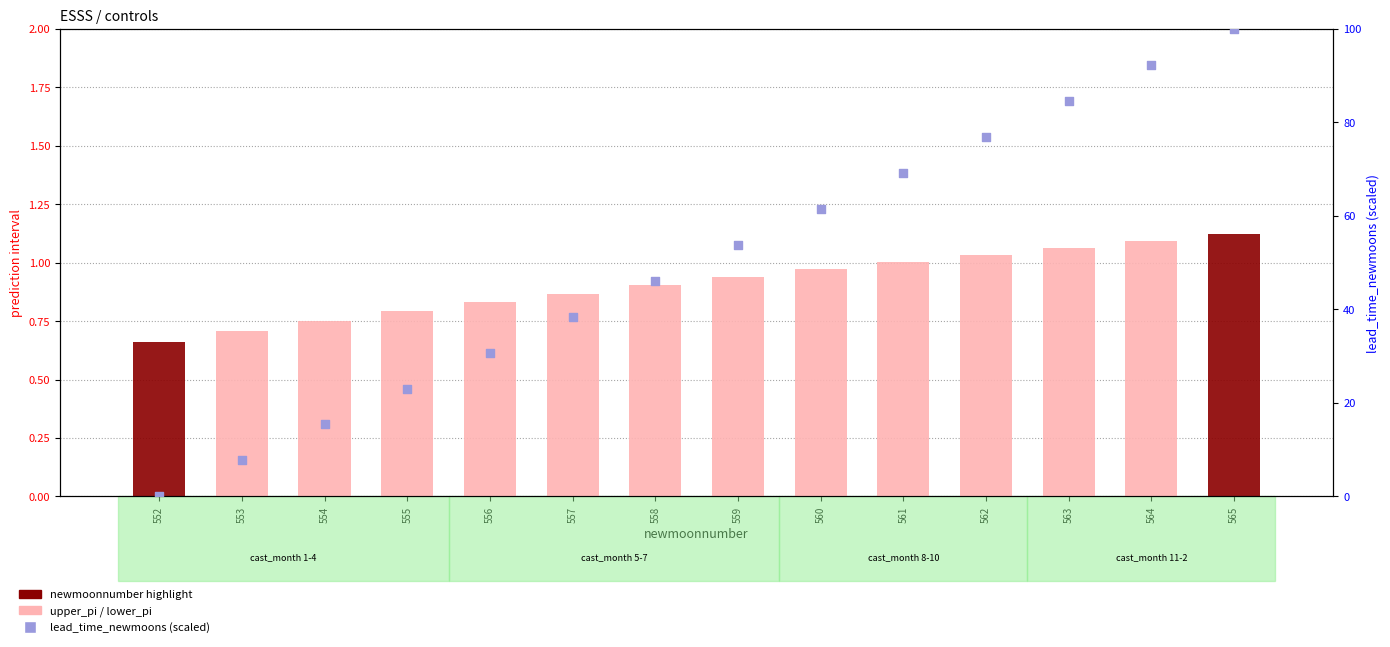

What is the total value across all series at 556?

32.4